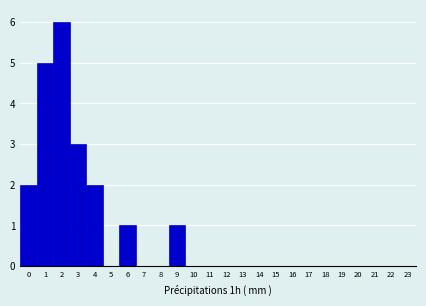

How tall is the bar that spans 3.5 to 4.5 on the x-axis? The values are not printed on the chart, so give them approximately, as read against the axis.

2